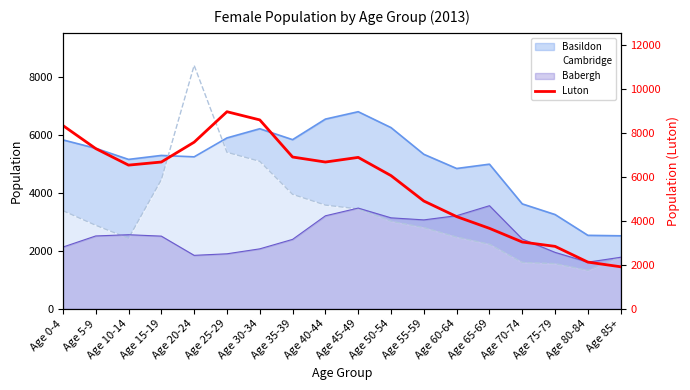

True or false: the data has more than 0 interior local peaks.

True